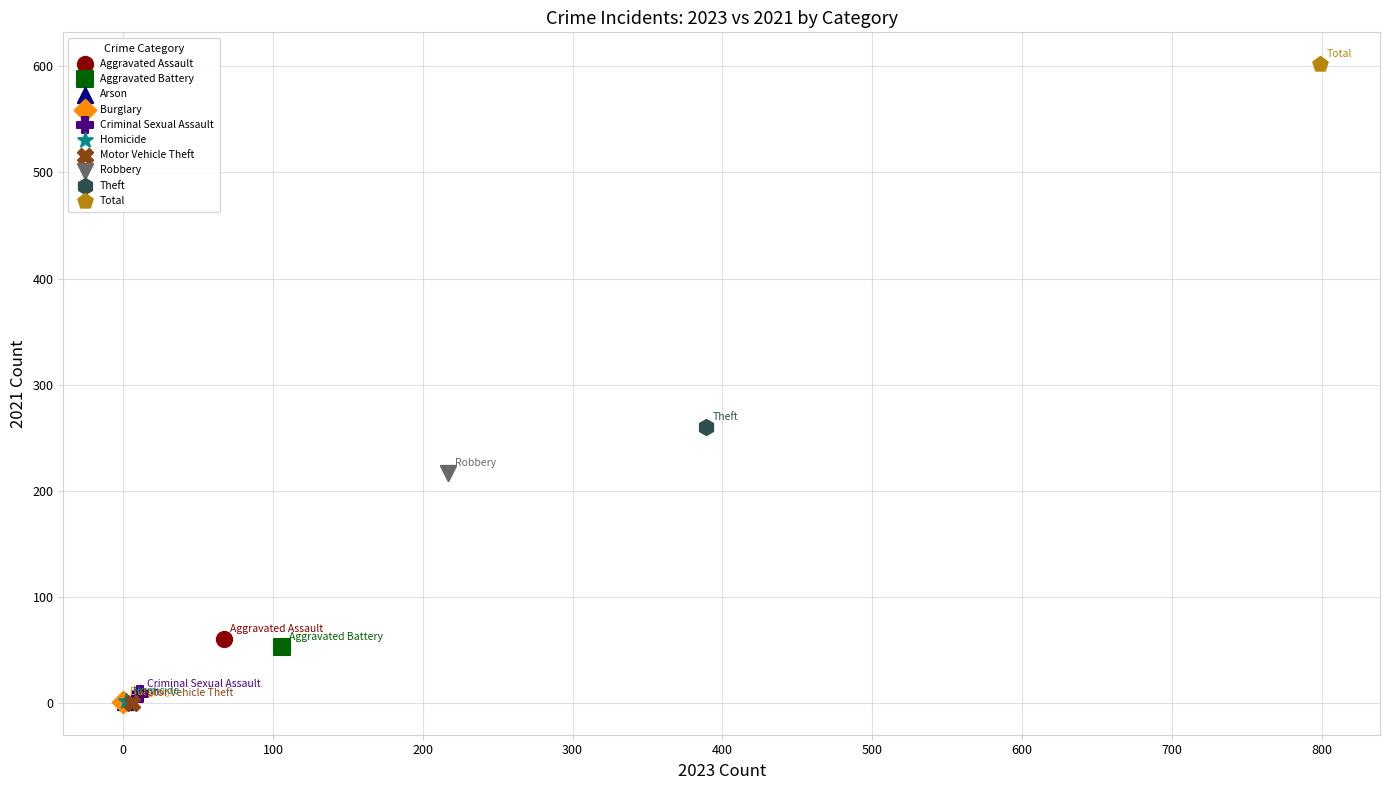

Which series contains the highest Y value?

Total